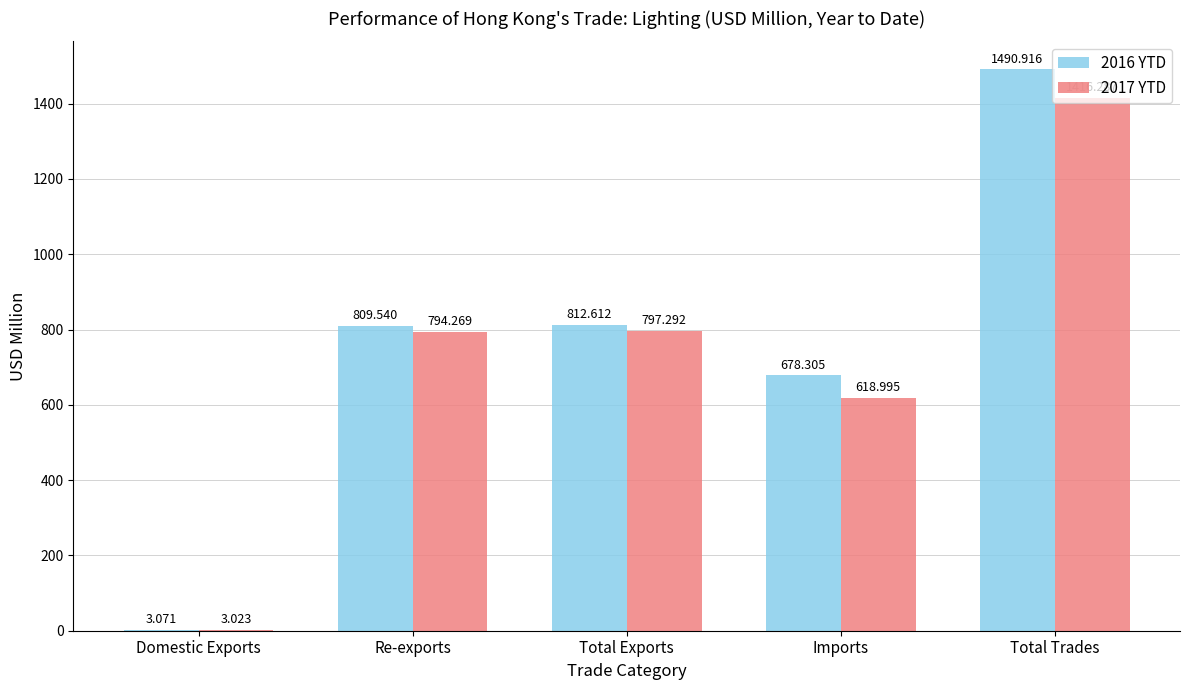

What is the average value of the 2016 YTD series?

758.9